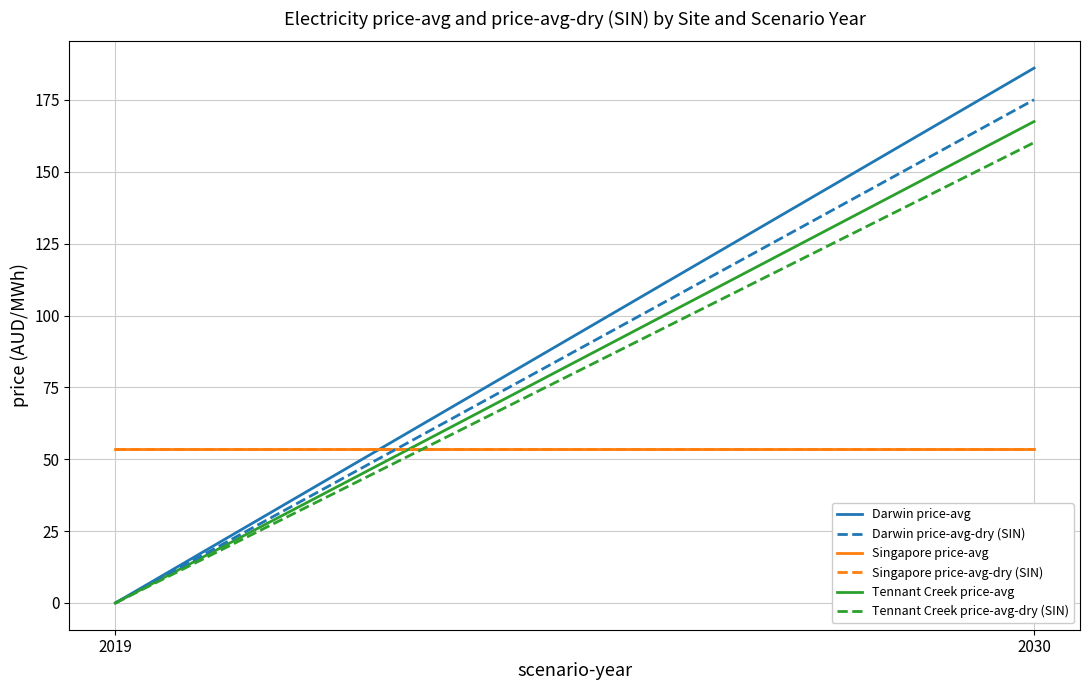

What is the sum of the Tennant Creek price-avg values at 2019 and 2030?

167.5